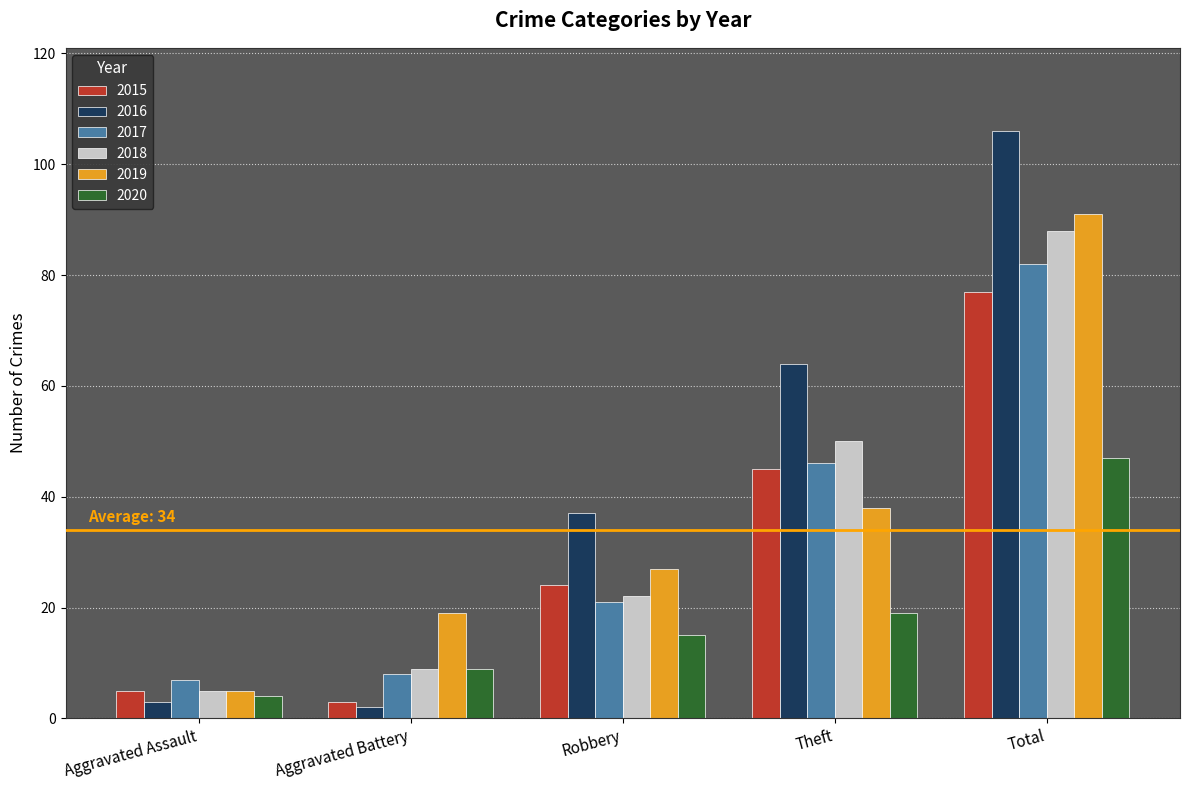

True or false: 2017 has a value of 46 at Theft.

True